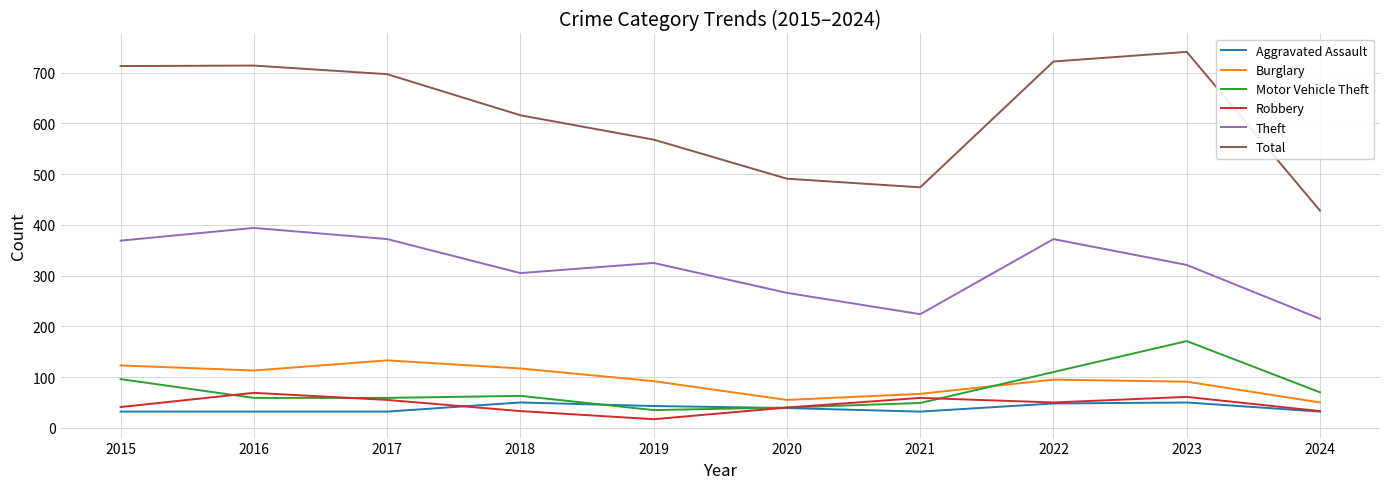

How many lines are shown in the chart?

6